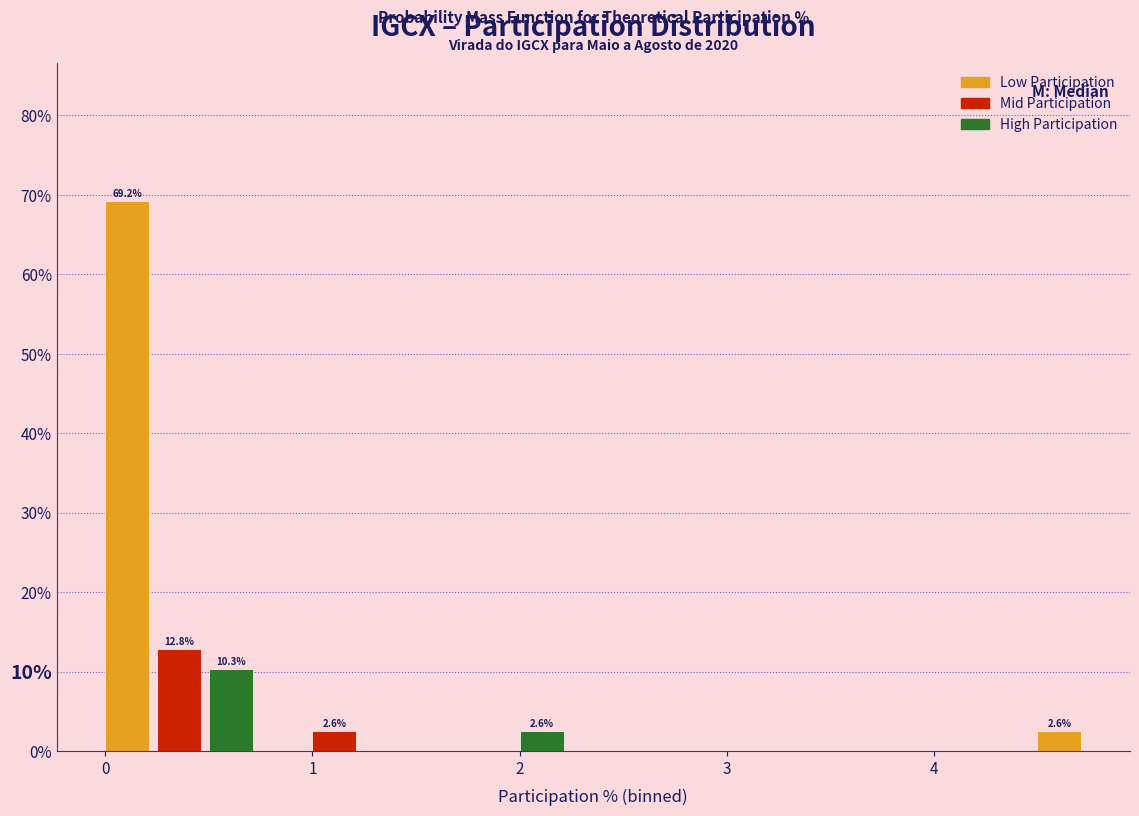

Around what value on the x-axis is the tallest bar? Give the approximate position of its centre, as read against the axis.

0.1